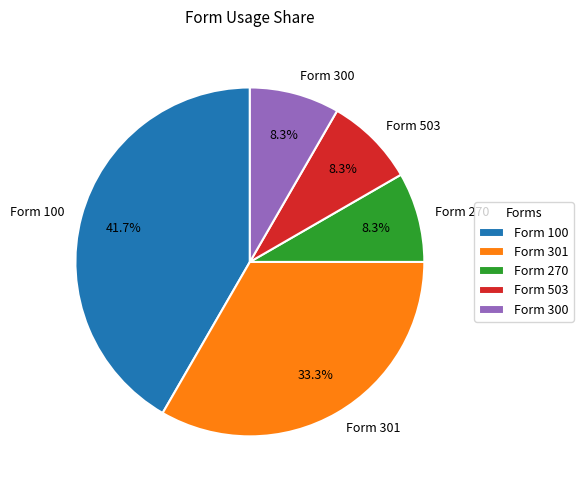

Which slice is the largest?

Form 100